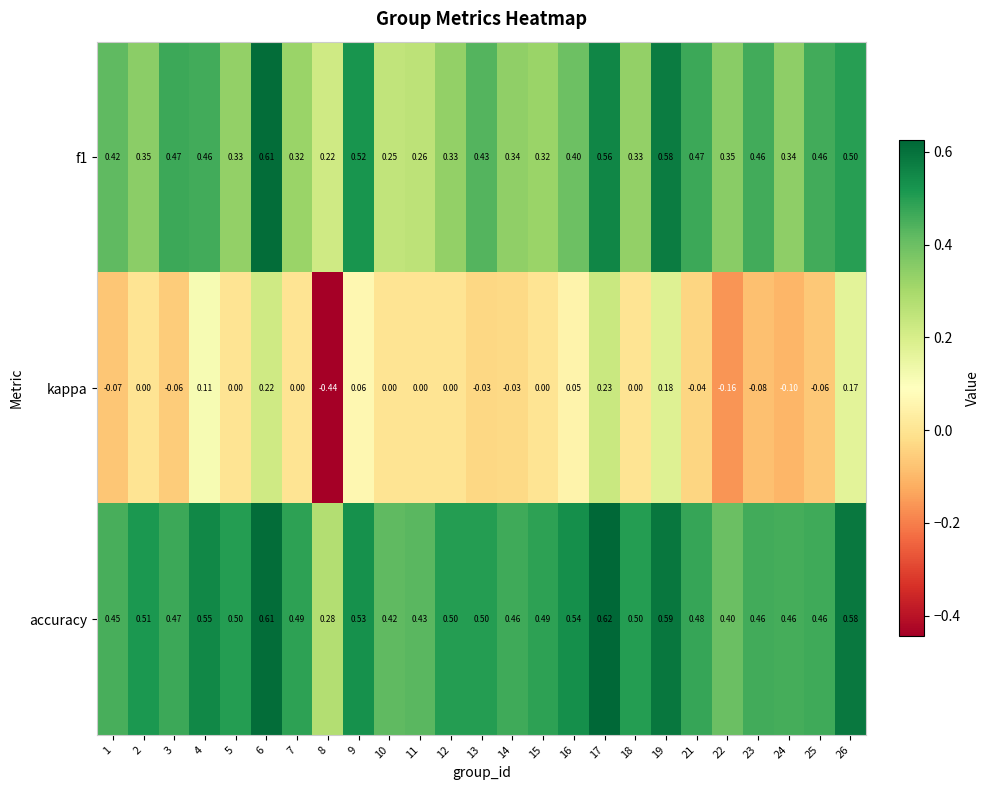

Which series has the widest spread of values?

kappa